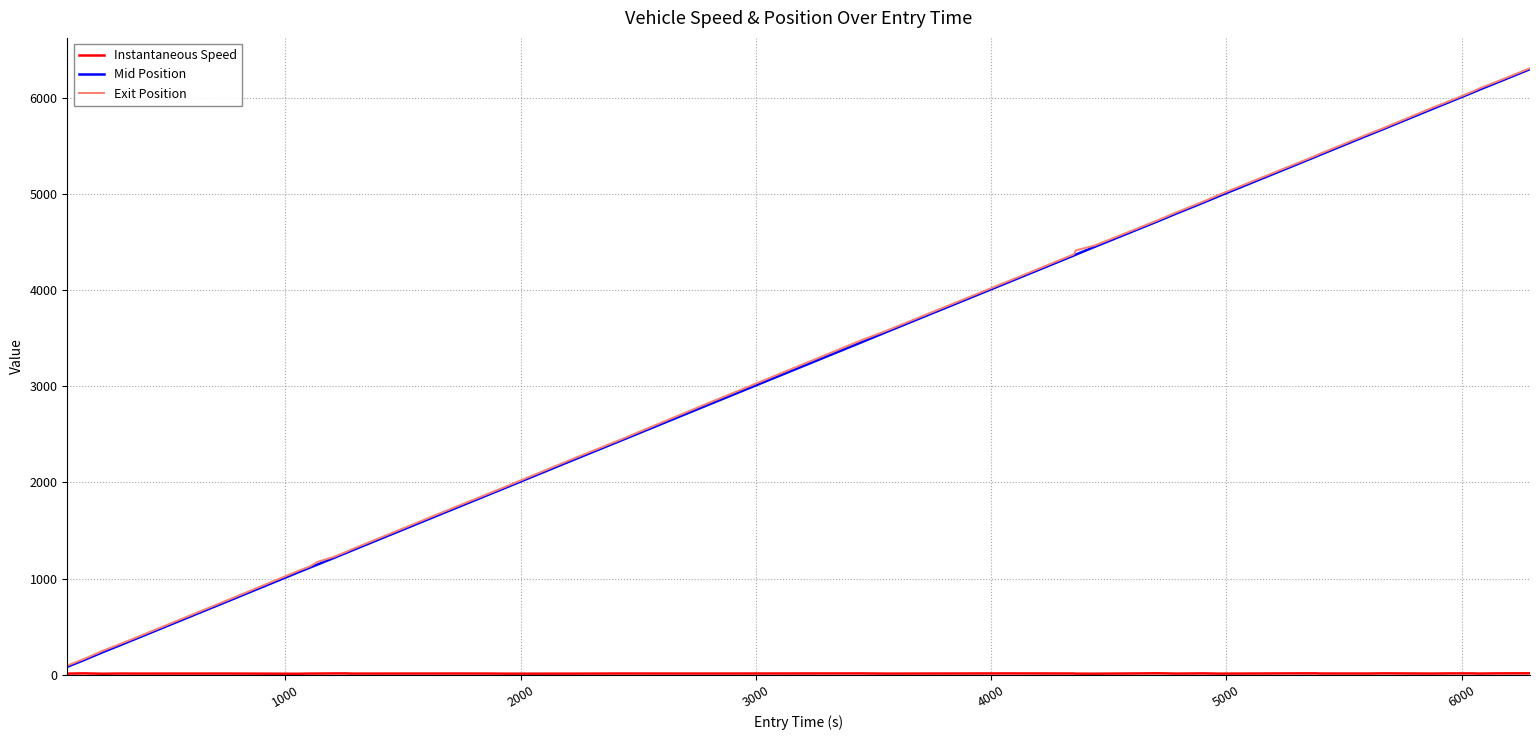

What is the greatest value displayed?

6307.4